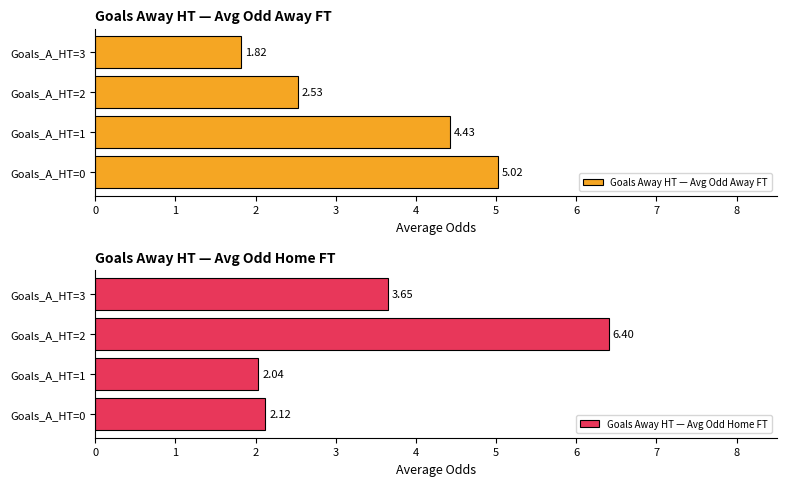

Which series has the largest total across all categories?

Goals Away HT — Avg Odd Home FT